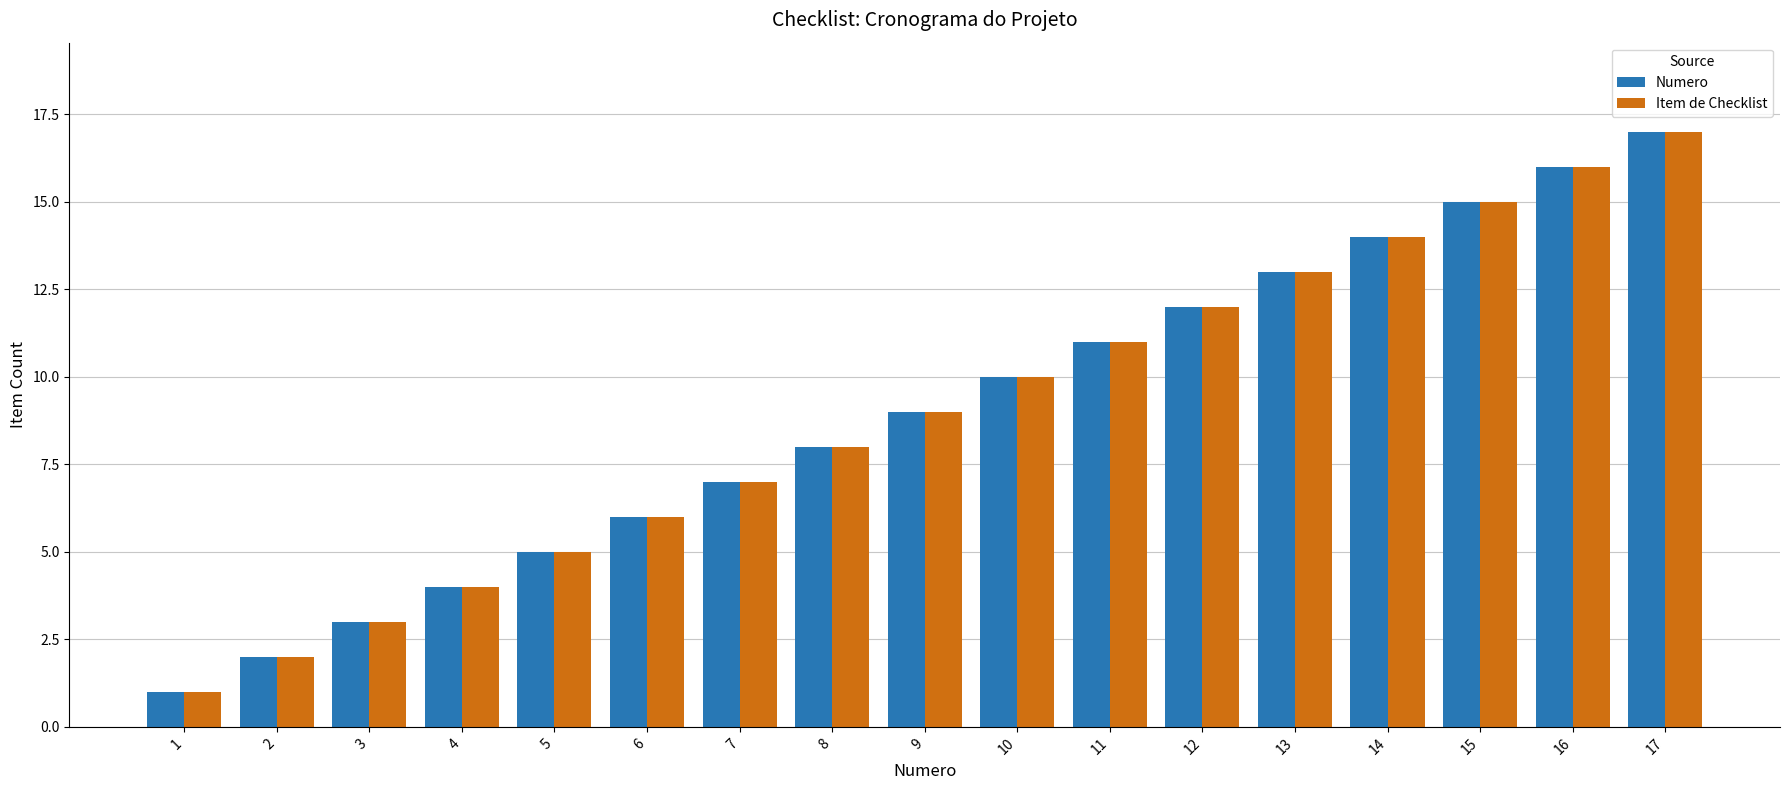

Rank the categories by Item de Checklist value from lowest to highest.

1, 2, 3, 4, 5, 6, 7, 8, 9, 10, 11, 12, 13, 14, 15, 16, 17